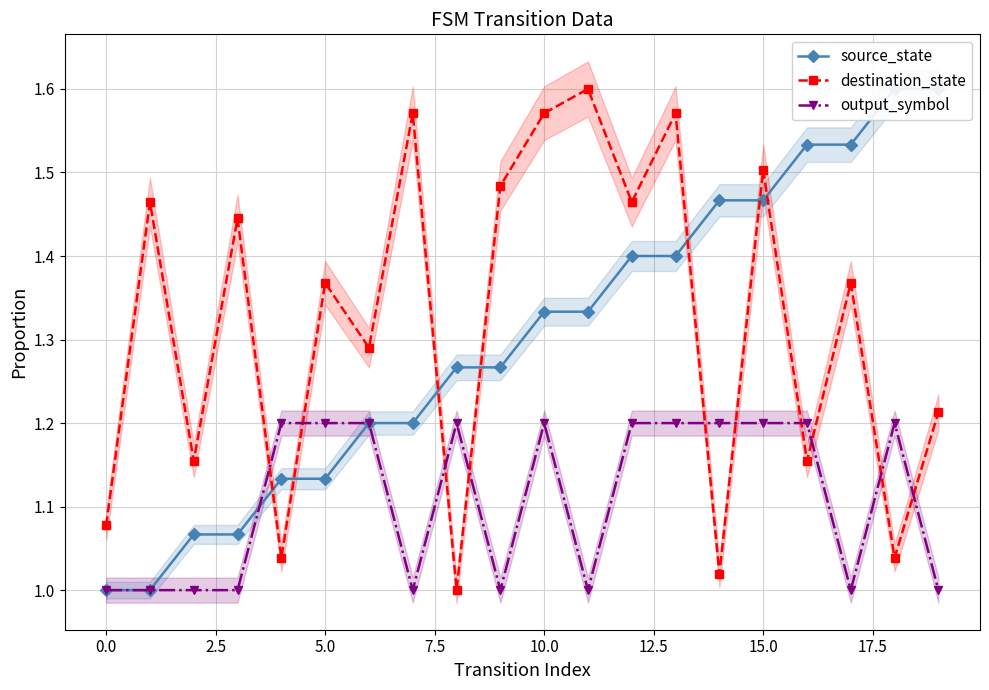

True or false: destination_state and output_symbol intersect in this chart.

True